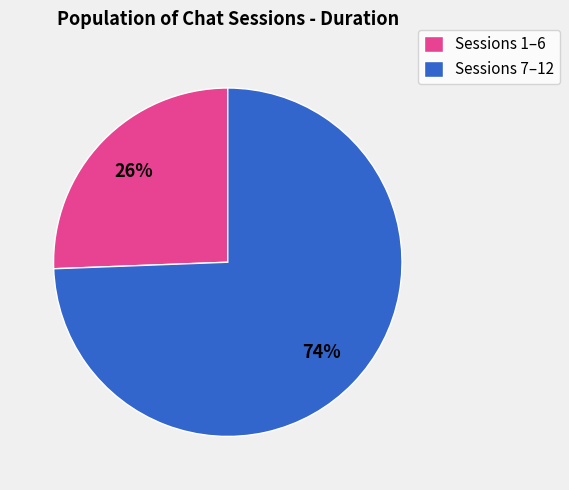

Rank the categories by value from lowest to highest.

Sessions 1–6, Sessions 7–12